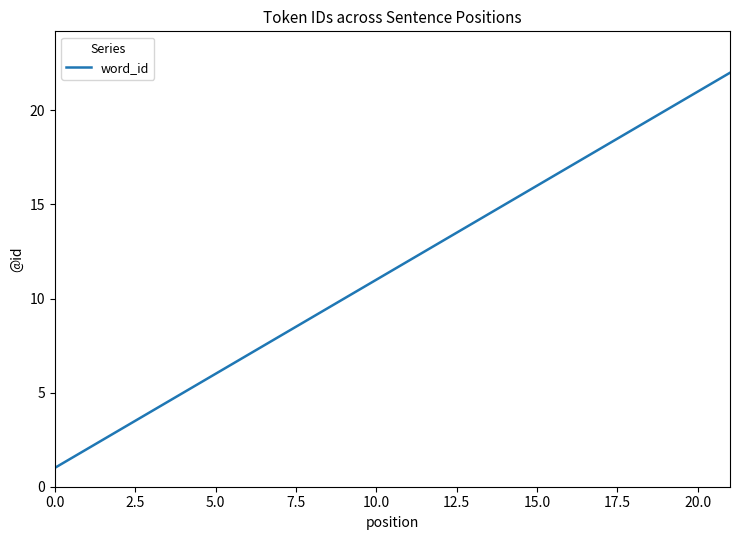

What is the difference between the maximum and minimum values?

21